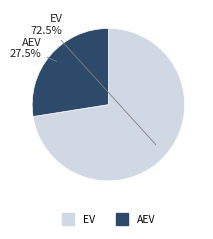

Which category has the biggest portion of the pie?

EV